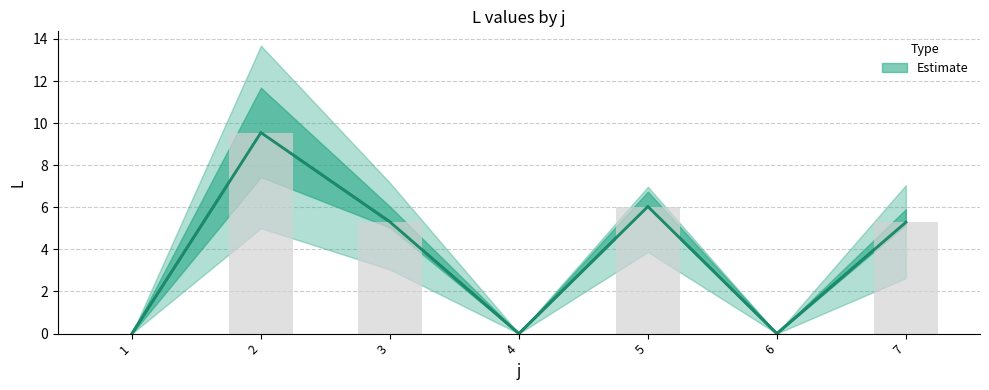

Which category has the highest value in the s3 series?

2